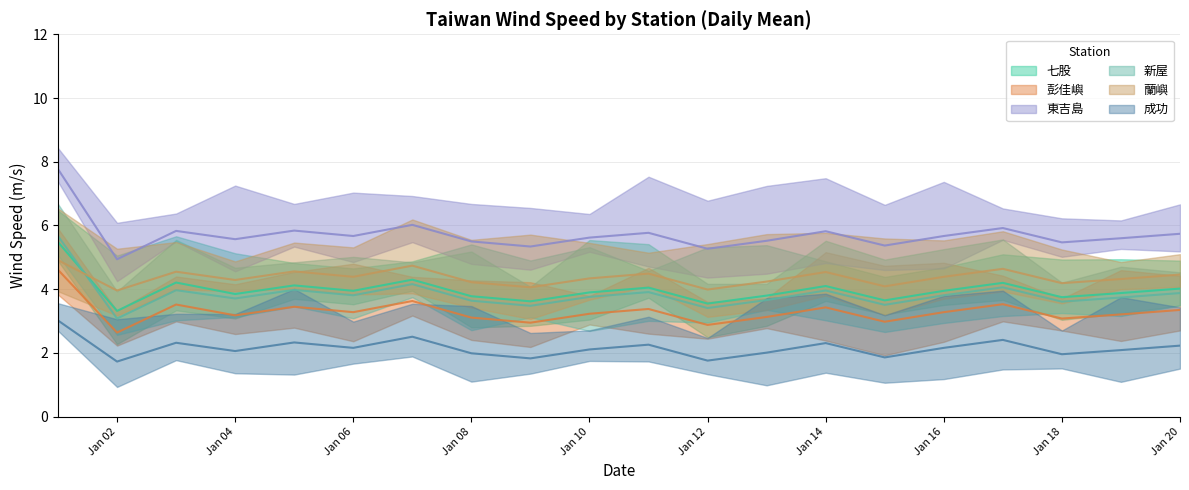

The 七股 series shows 7.2 at Jan 14. True or false?

False